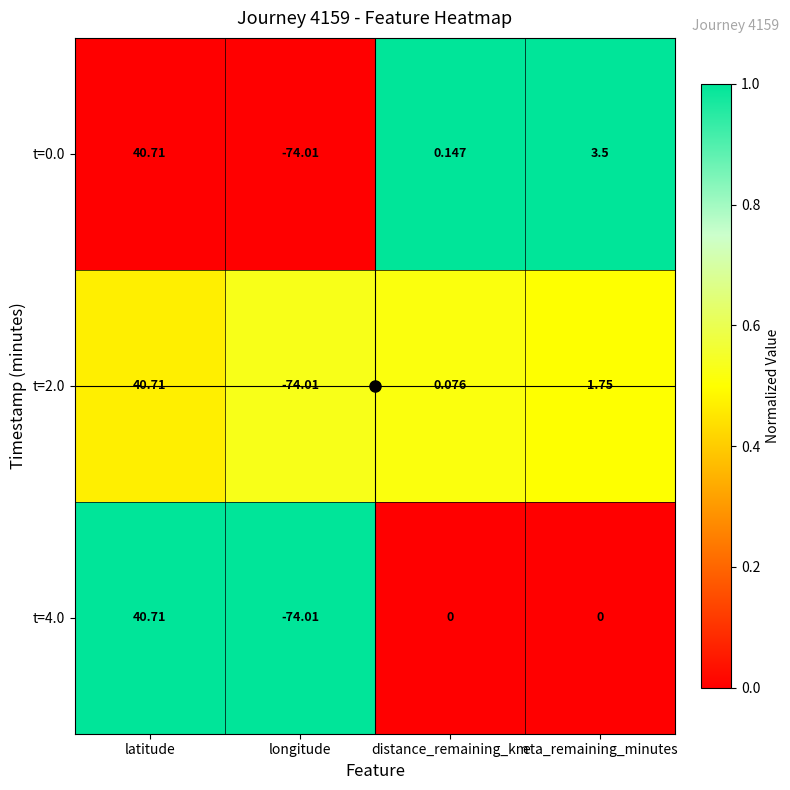

Is the value of t=4.0 at latitude greater than the value of t=0.0 at distance_remaining_km?

Yes